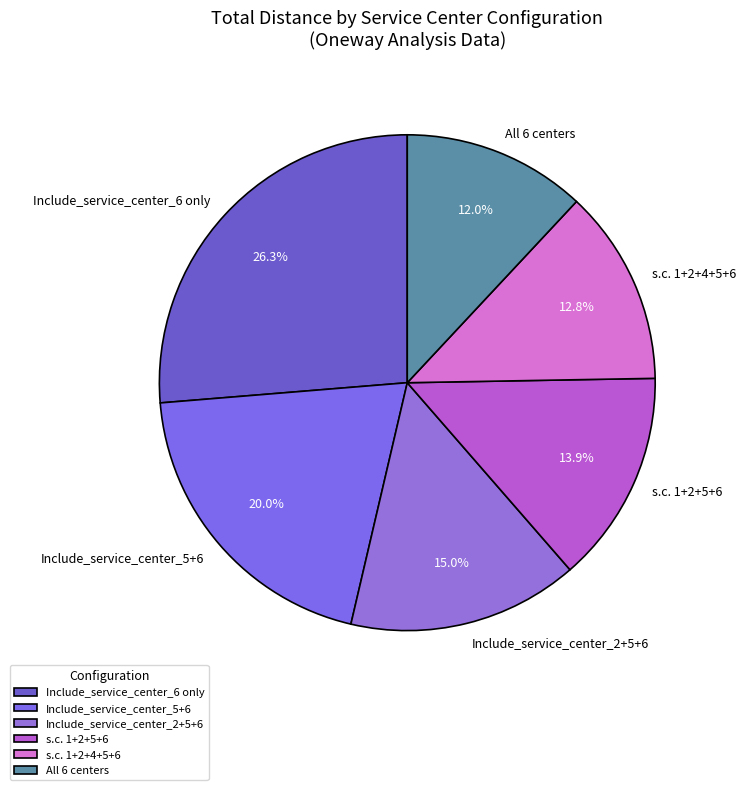

Rank the categories by value from highest to lowest.

Include_service_center_6 only, Include_service_center_5+6, Include_service_center_2+5+6, s.c. 1+2+5+6, s.c. 1+2+4+5+6, All 6 centers